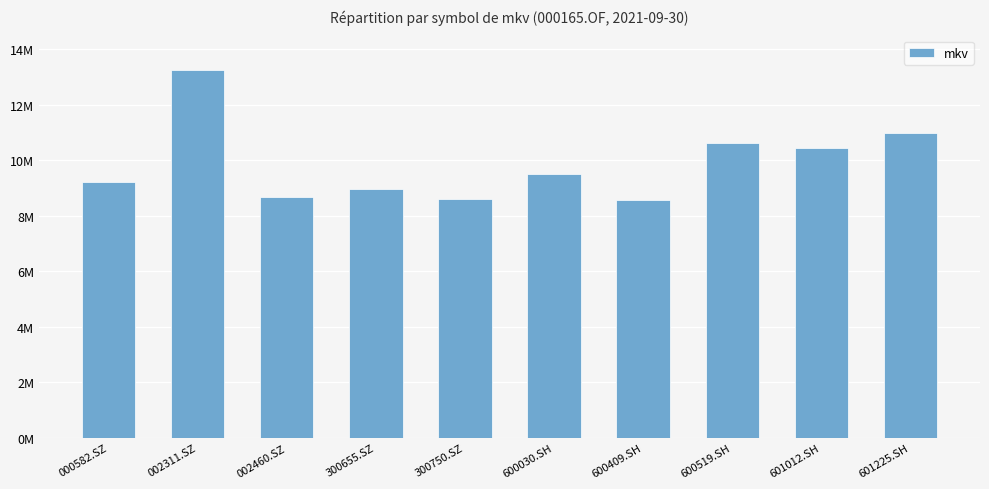

What is the difference between the values at 600409.SH and 000582.SZ?

672064